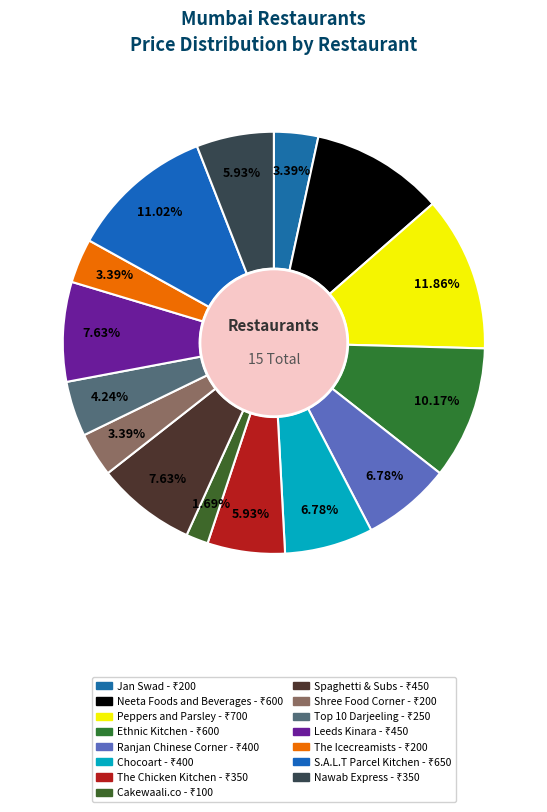

What percentage is the Leeds Kinara slice, to the nearest percent?

8%